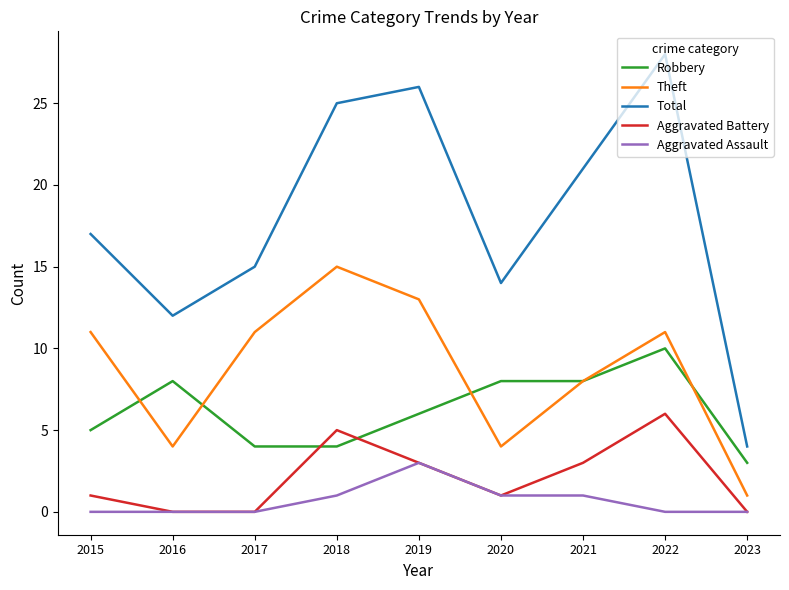

Between 2016 and 2022, which series saw the biggest shift?

Total